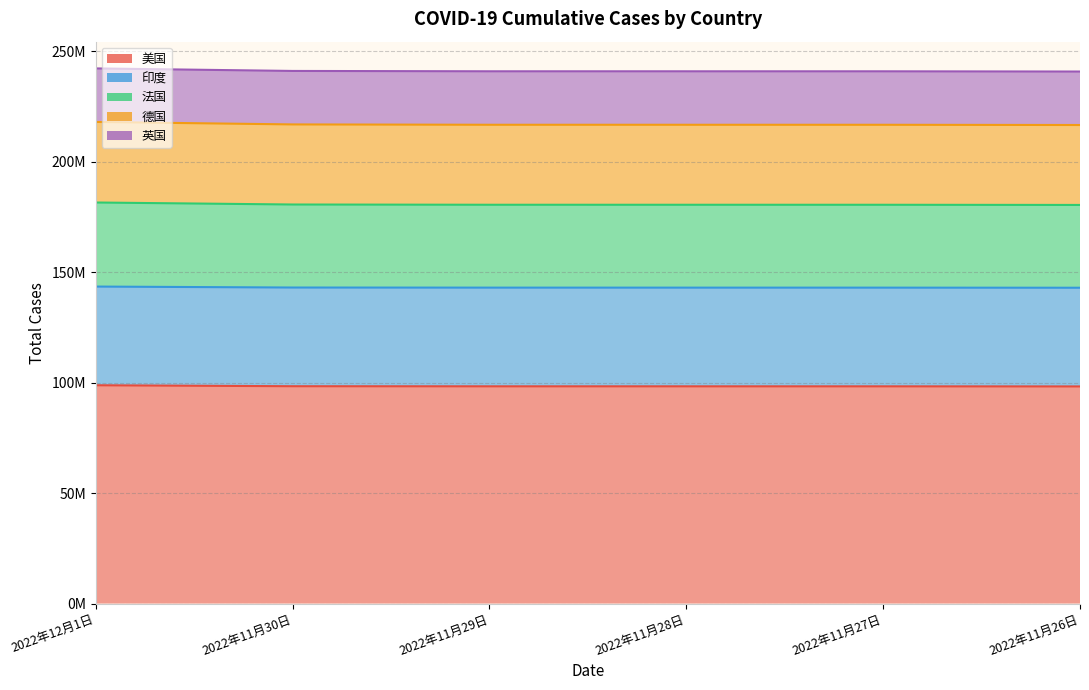

Which label corresponds to the largest value in the chart?

2022年12月1日